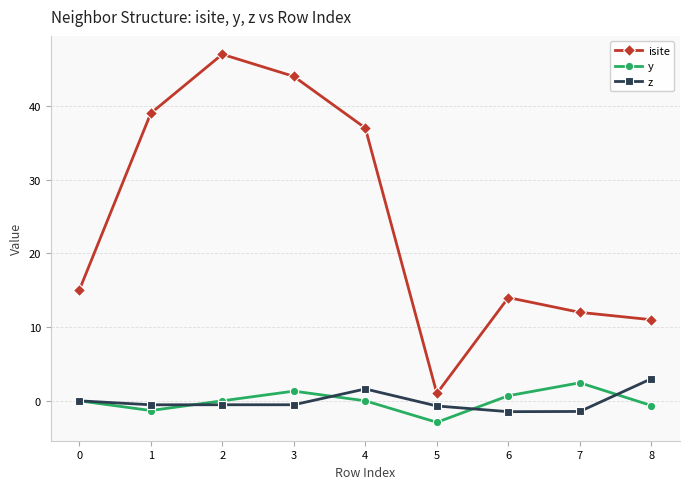

Is it true that z equals 1.6 at 4?

True